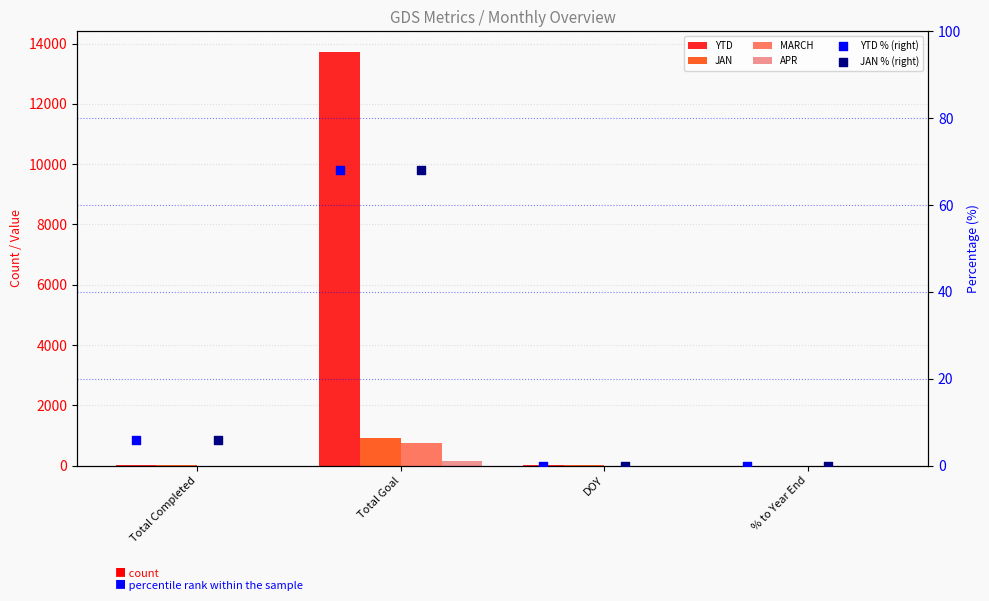

What are all the series names shown in the legend?

YTD, JAN, MARCH, APR, YTD % (right), JAN % (right)